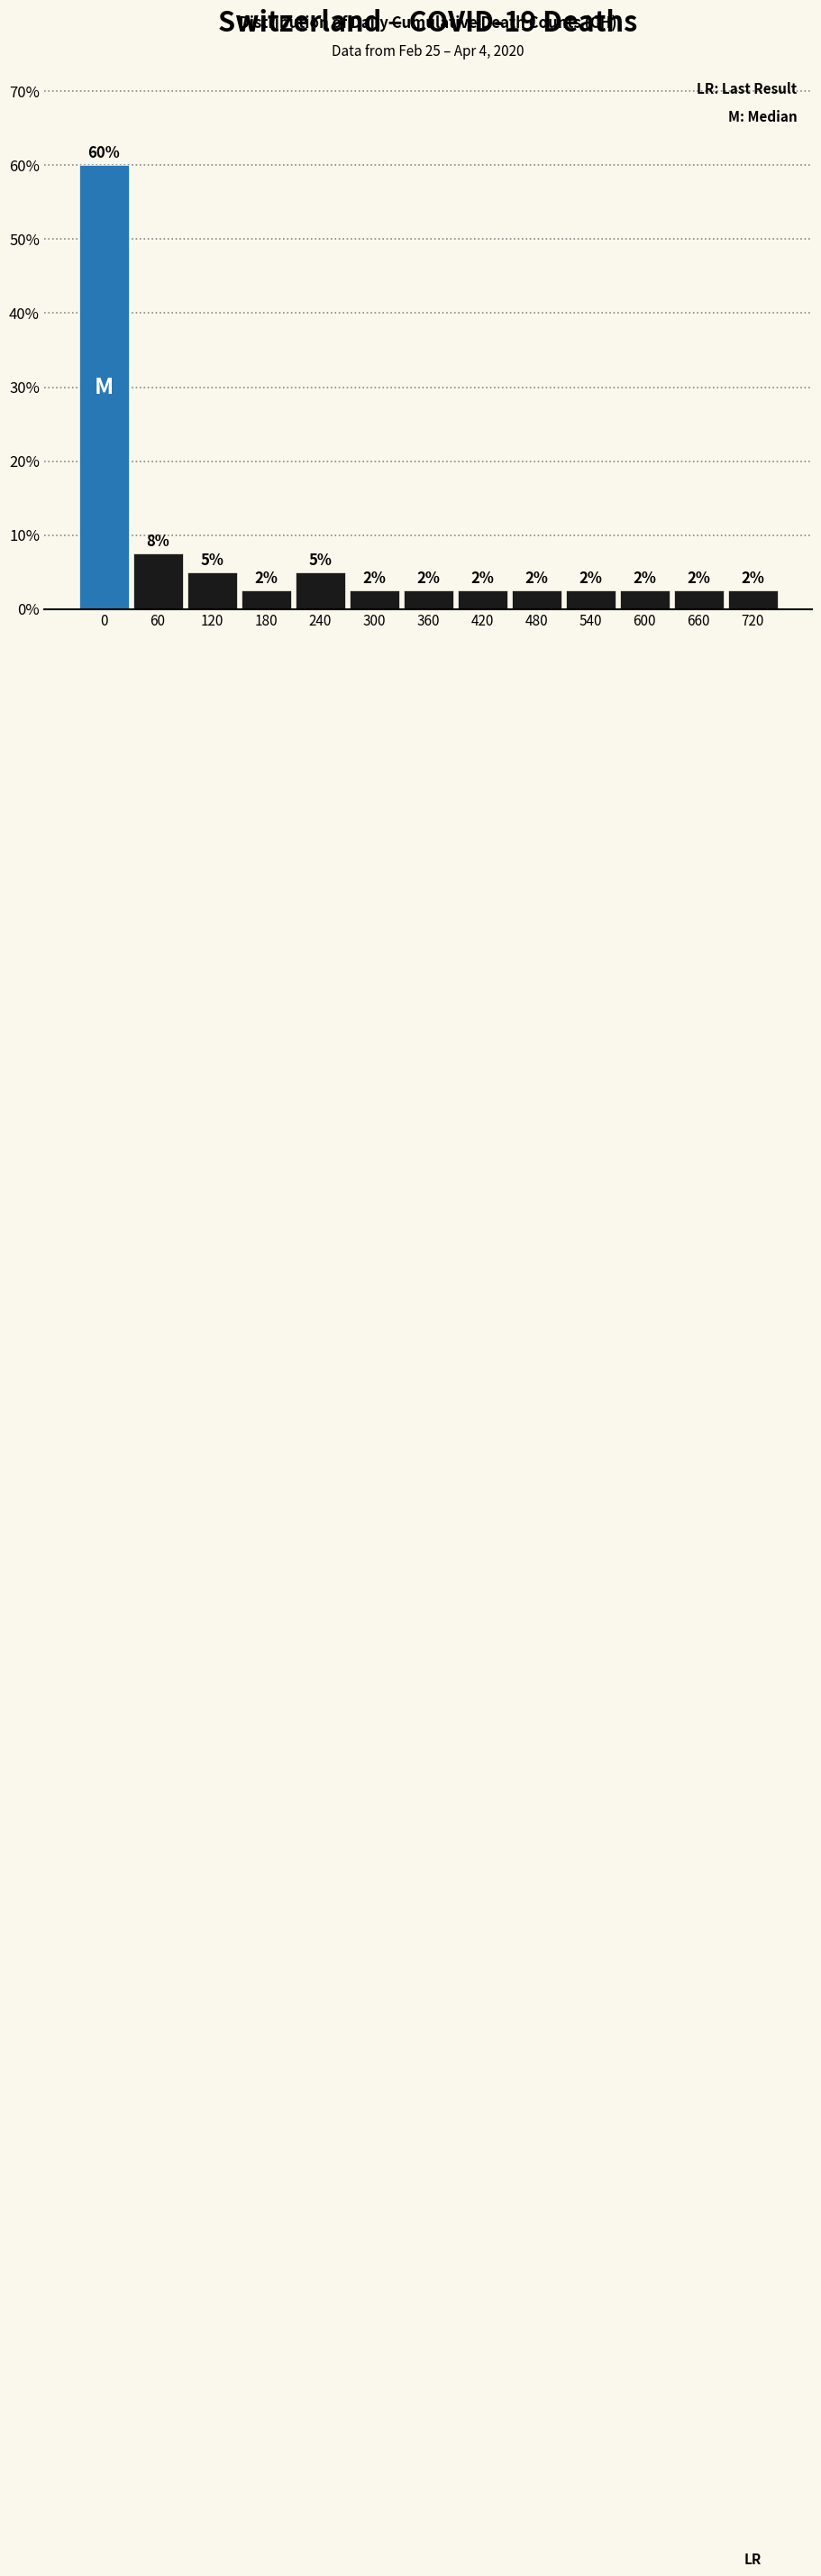

How many bars are there in total?

13